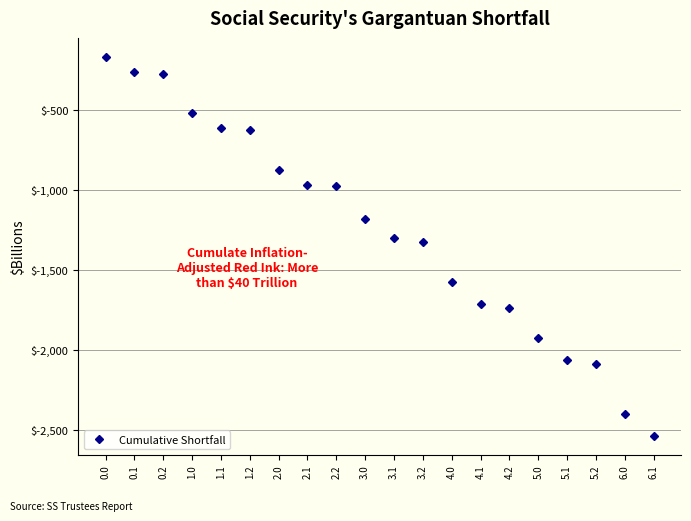

Is it true that the value at 0.2 is -124.3?

False